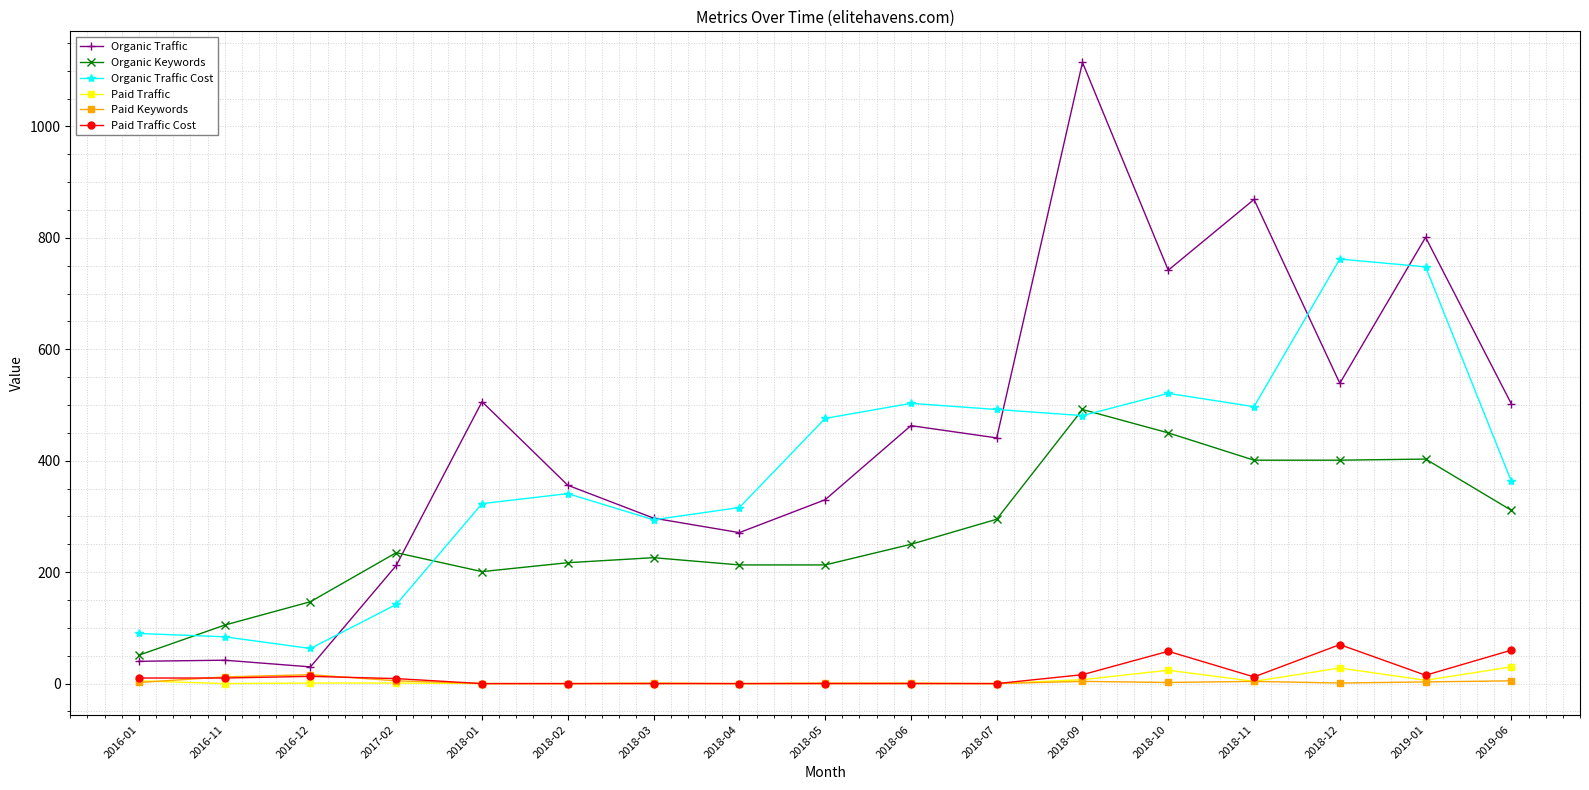

Does the chart display data point markers on the line(s)?

Yes